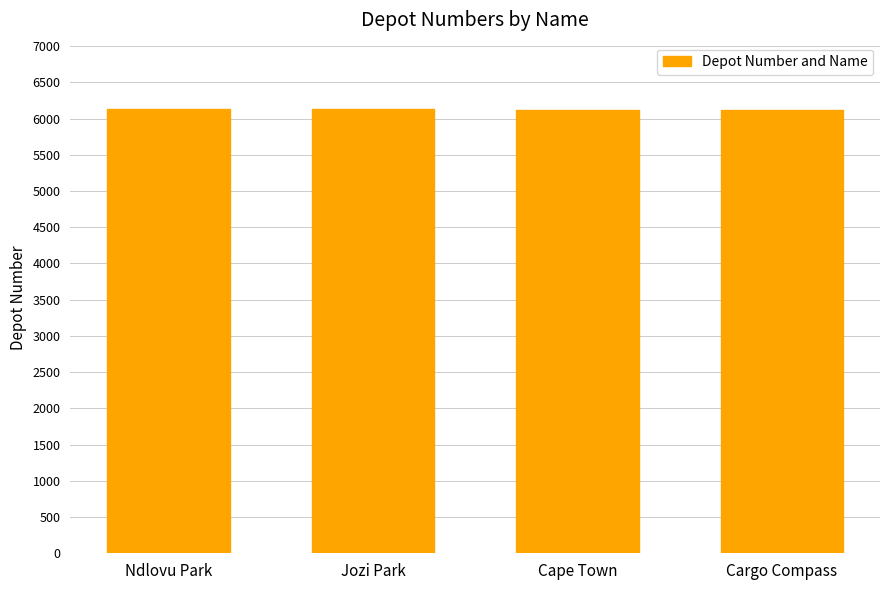

What is the difference between the maximum and minimum values?

14